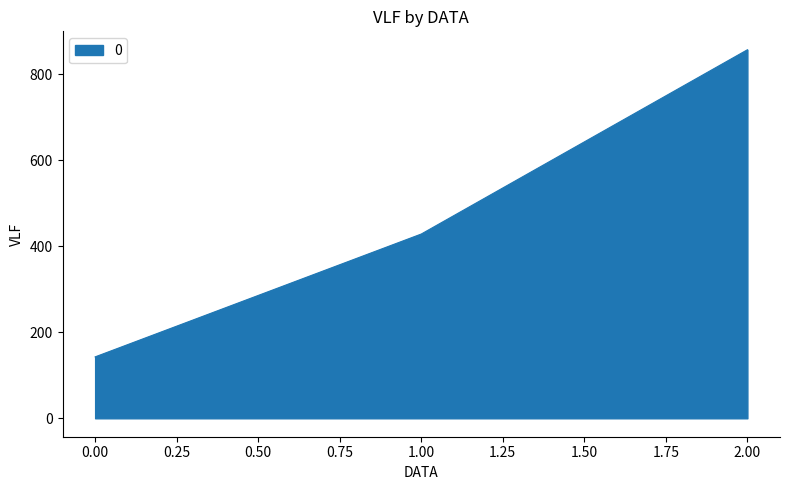

What is the greatest value displayed?

857.1